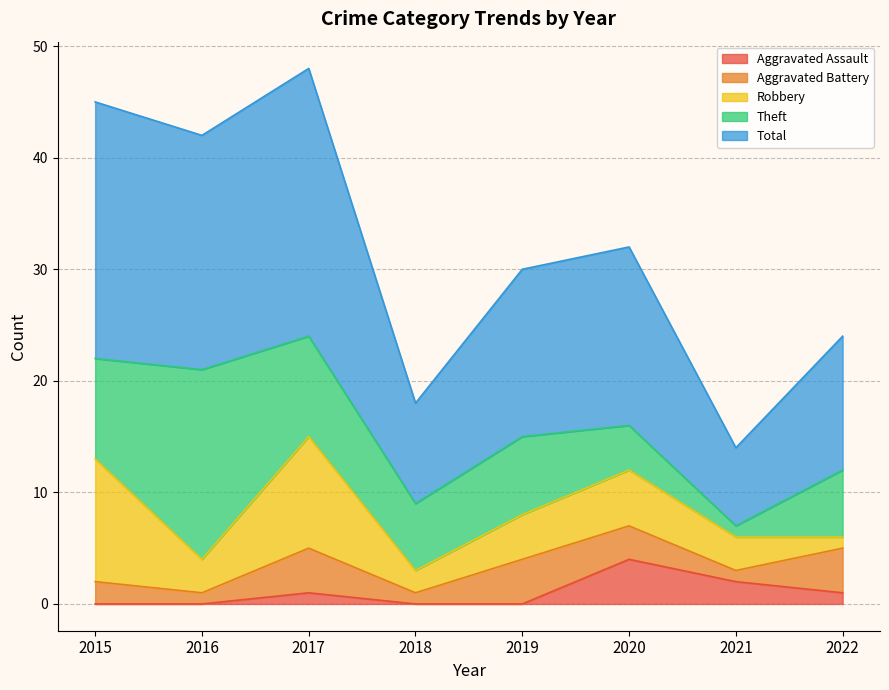

At which category is the sum across all series the highest?

2017